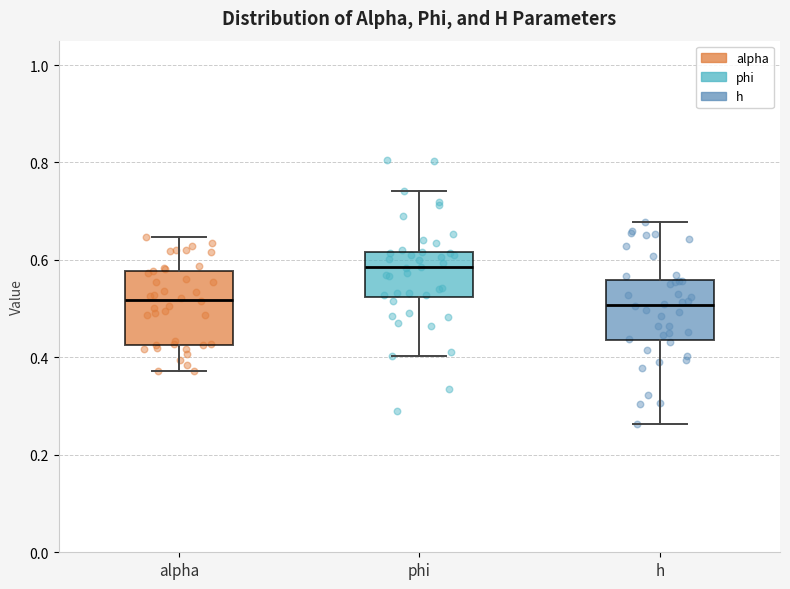

Where does the median line of the box for phi sit on the y-axis? The values are not printed on the chart, so give them approximately, as read against the axis.

0.58